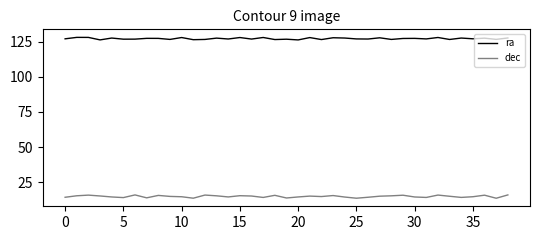

Which series has the largest total across all categories?

ra